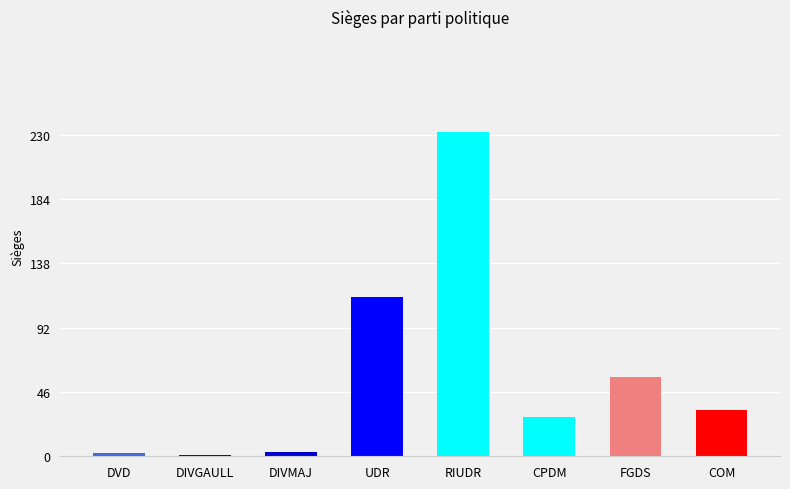

What is the minimum value shown in the chart?

1